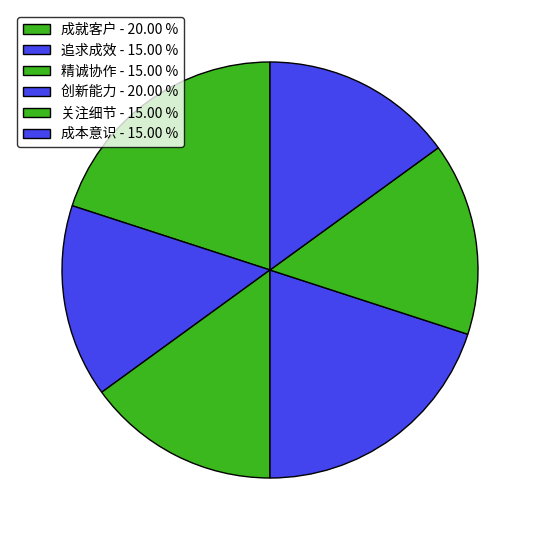

What is the smallest slice in the pie chart?

追求成效